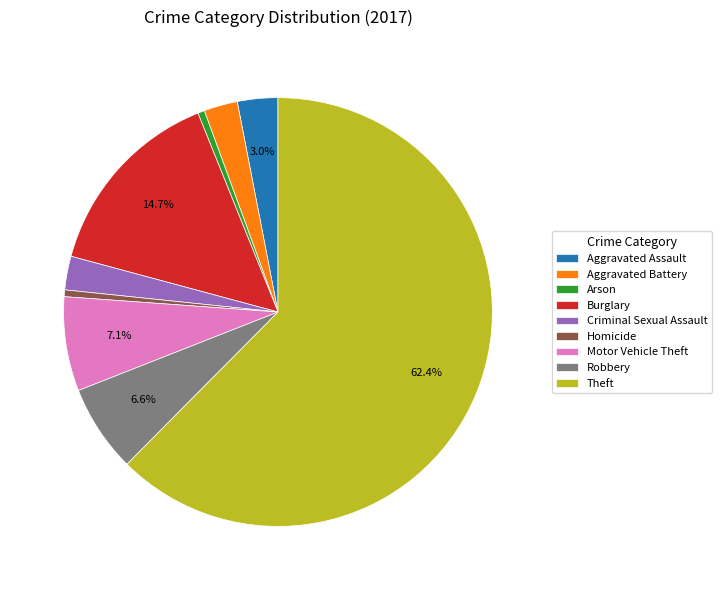

Which slice represents more than half of the pie?

Theft